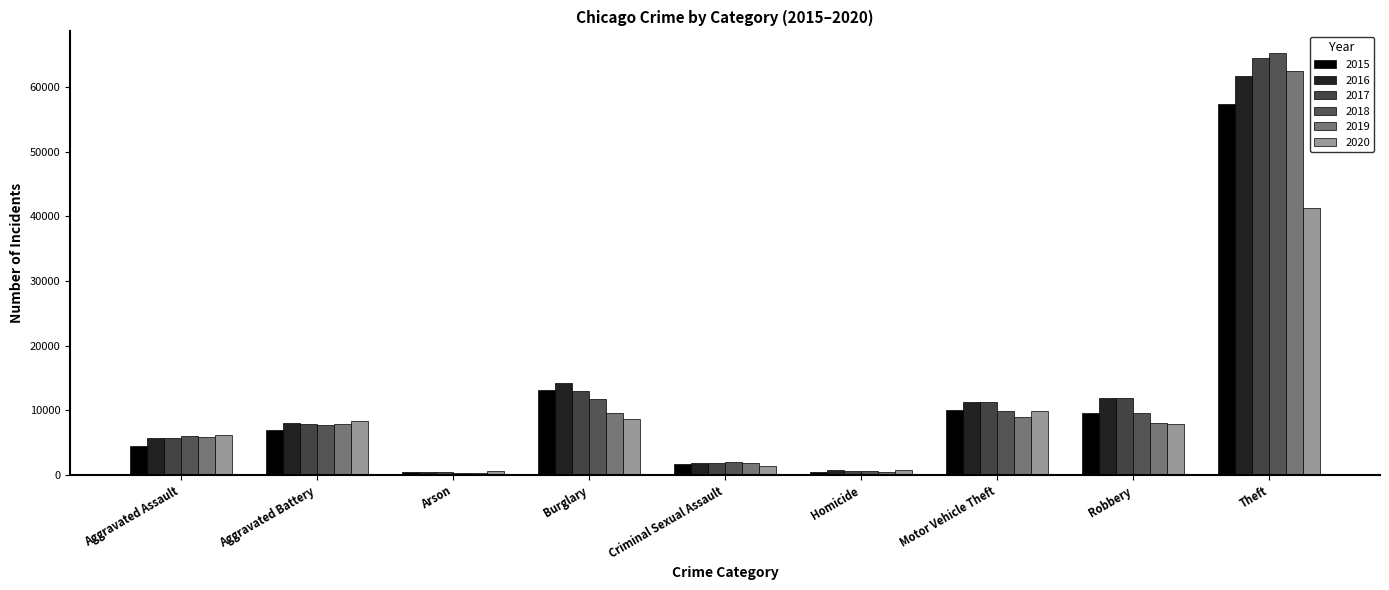

What is the lowest value of the 2016 series?

515